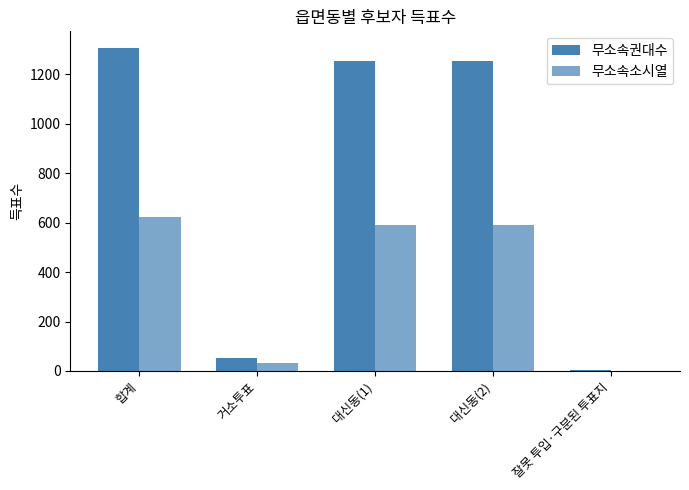

How many groups of bars are there?

5